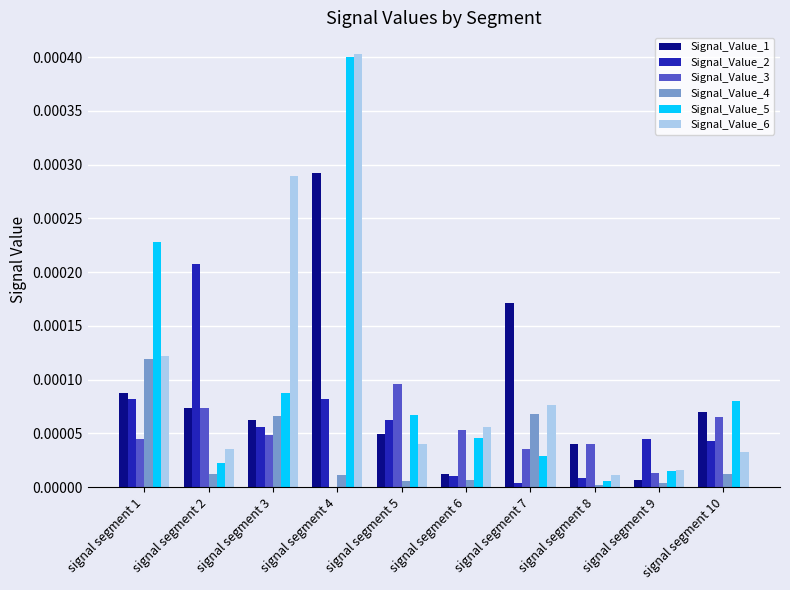

Where is Signal_Value_6 nearest to the value 0?

signal segment 8